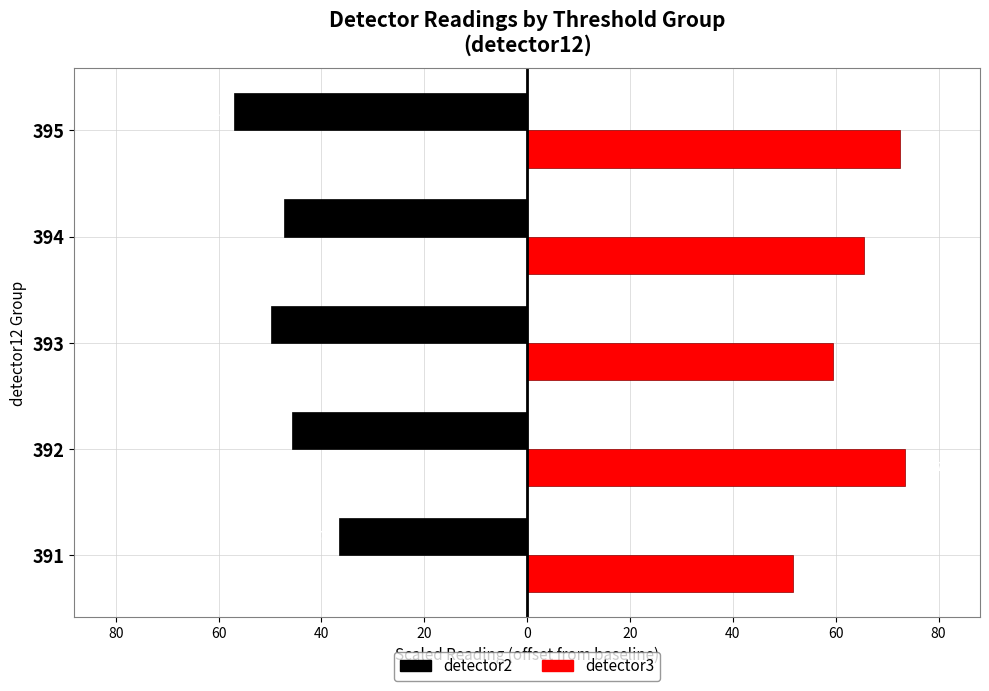

Reading right to left, what are all the values shown in this chart?

detector2: -57.1	-47.2	-49.8	-45.7	-36.6
detector3: 72.4	65.6	59.6	73.4	51.7